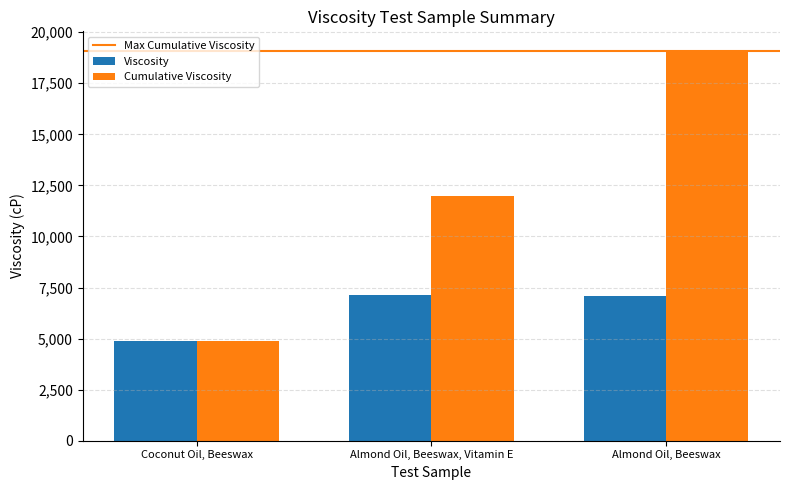

What is the total value across all series at Almond Oil, Beeswax, Vitamin E?

19121.1